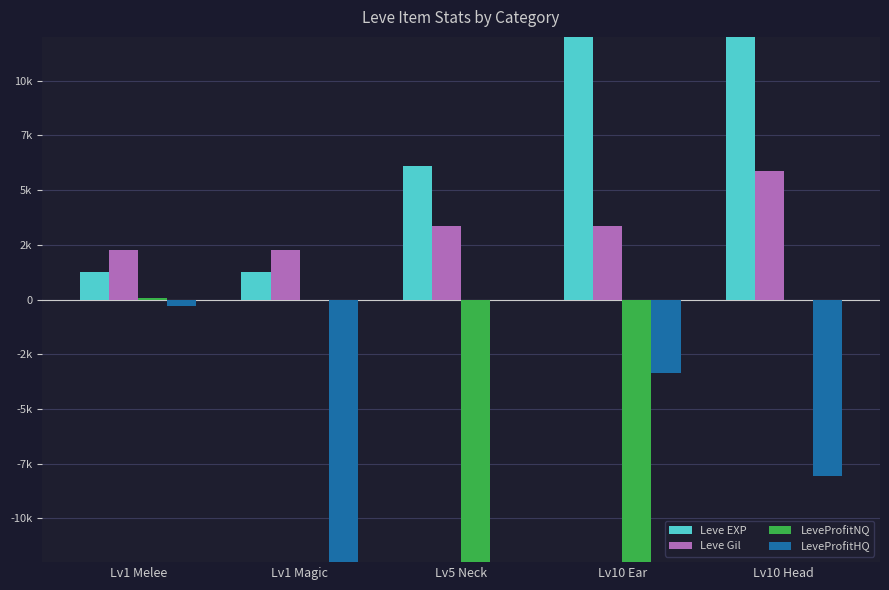

How many bars are there in each group?

4